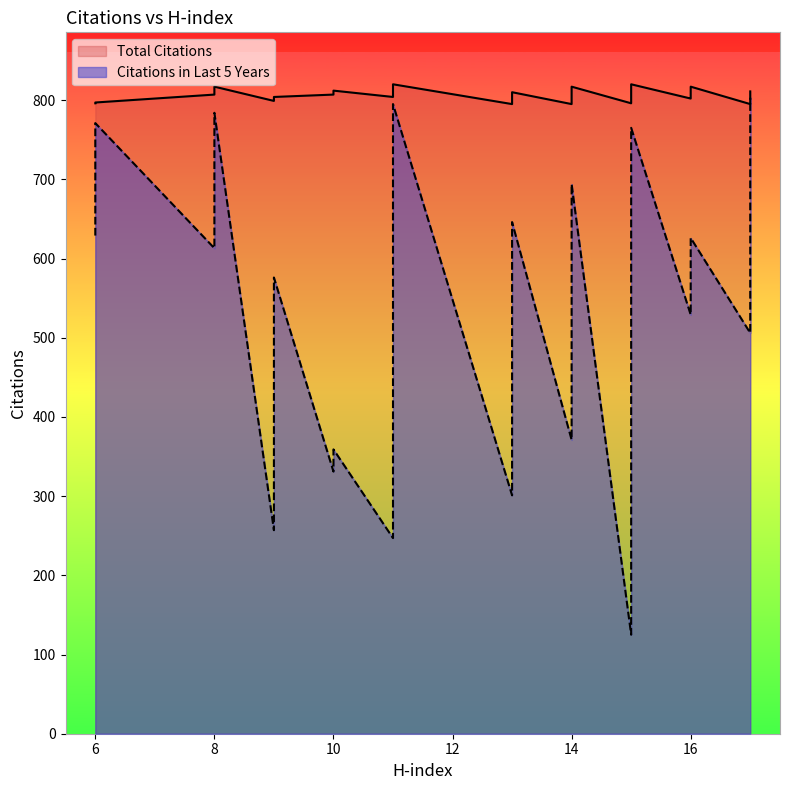

What is the difference between the second highest and minimum values in the Citations in Last 5 Years series?

670